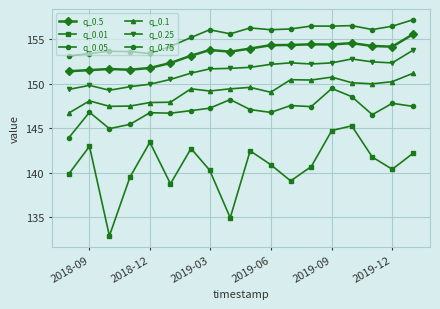

Does the chart display data point markers on the line(s)?

Yes